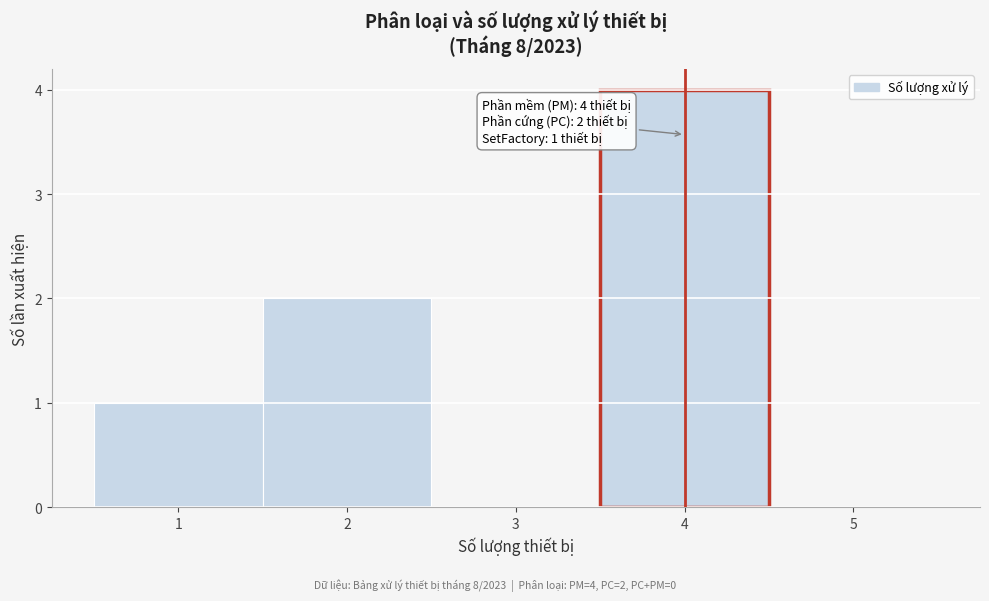

Which range on the x-axis has the tallest bar?

3.5 to 4.5